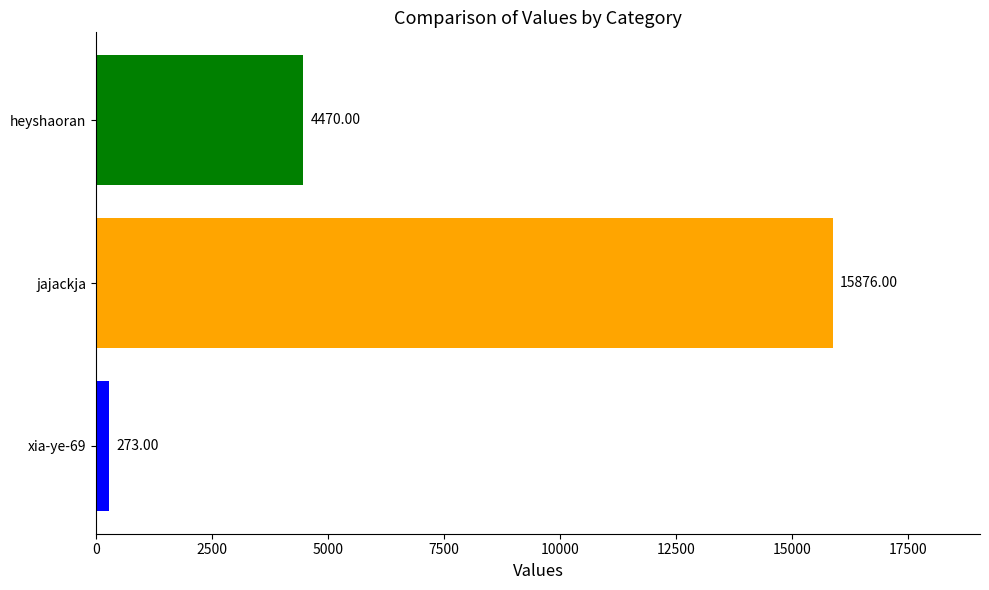

Rank the categories by value from highest to lowest.

jajackja, heyshaoran, xia-ye-69